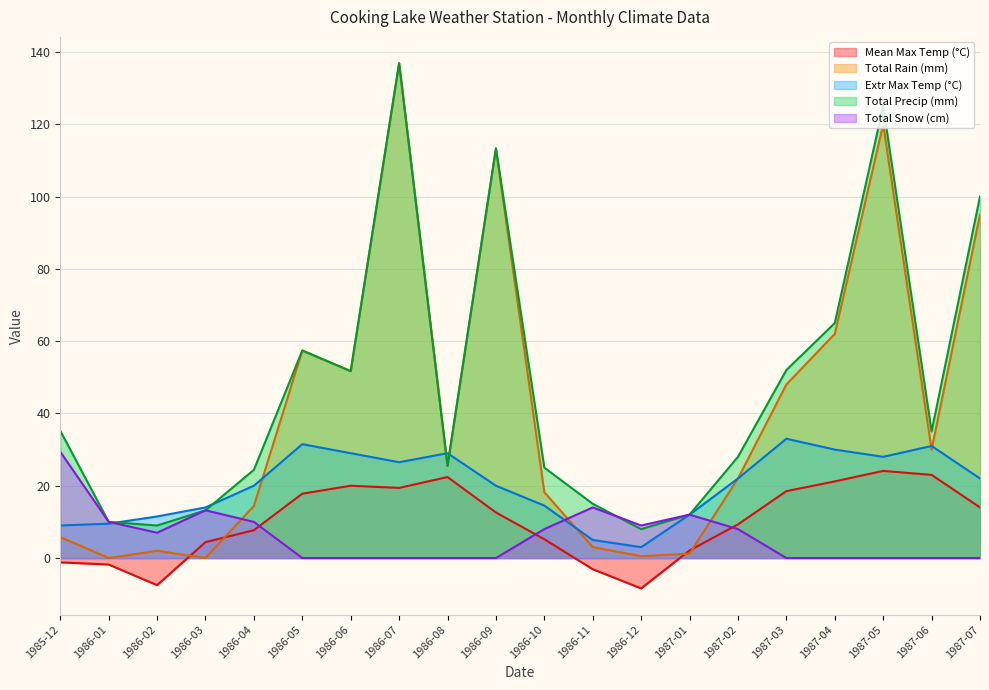

What is the maximum value shown in the chart?

136.9